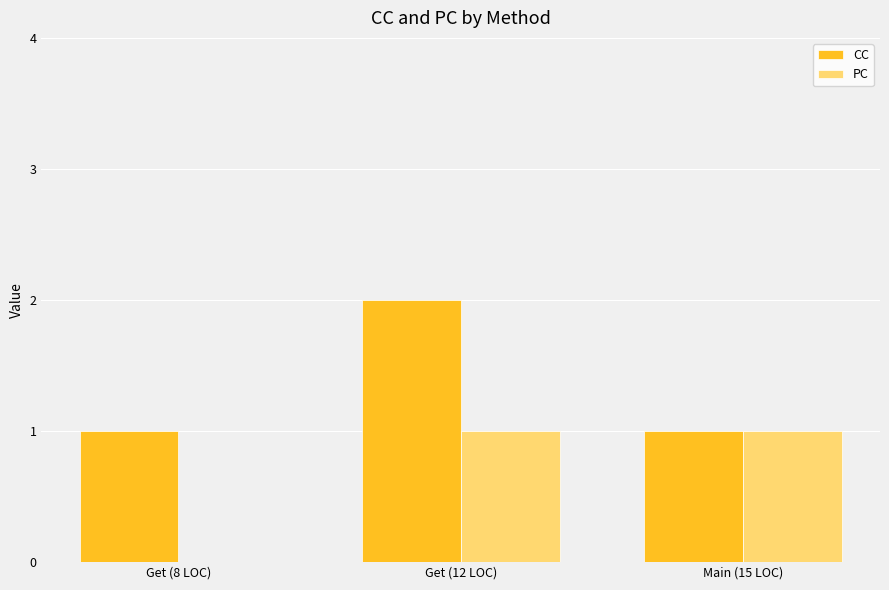

Between Get (8 LOC) and Main (15 LOC), which series saw the biggest shift?

PC